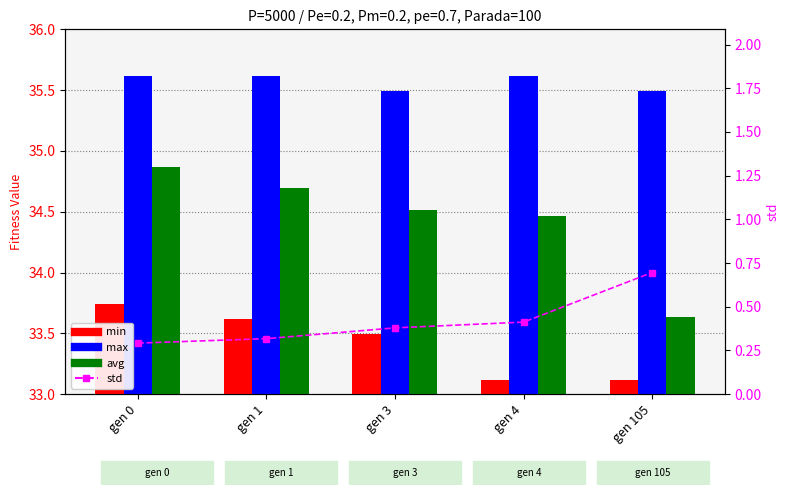

True or false: max has a value of 19.5 at gen 3.

False